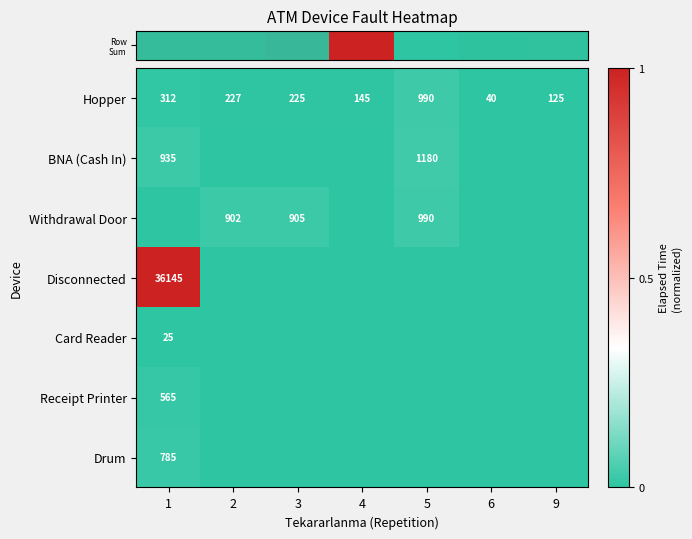

At which category is the sum across all series the highest?

1